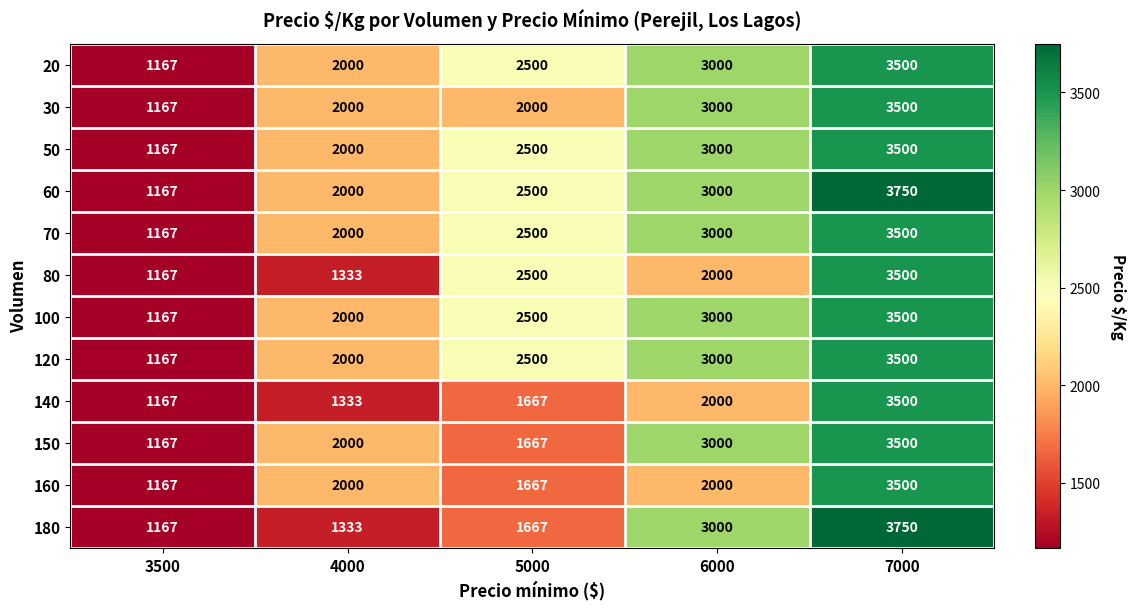

What is the average value of the 160 series?

2067